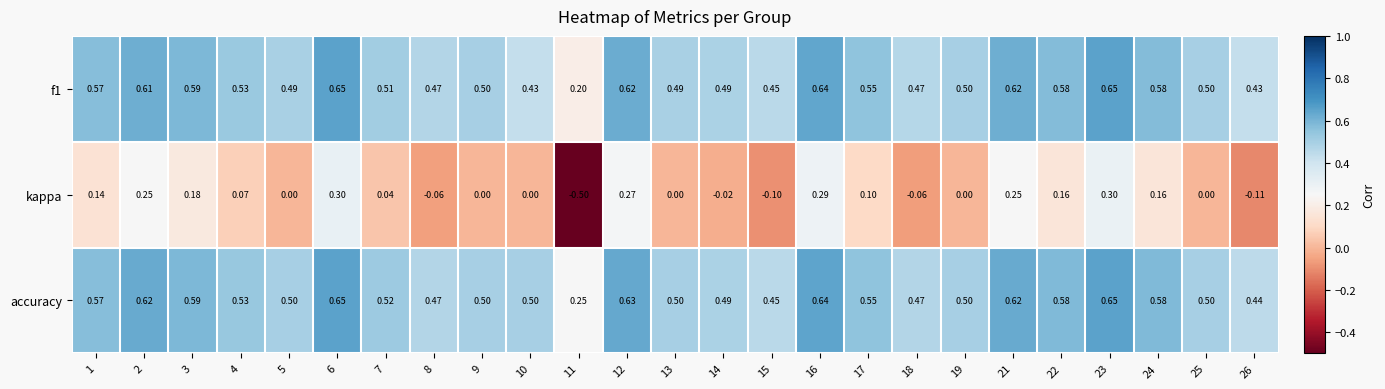

Which series changed the most between 19 and 26?

kappa